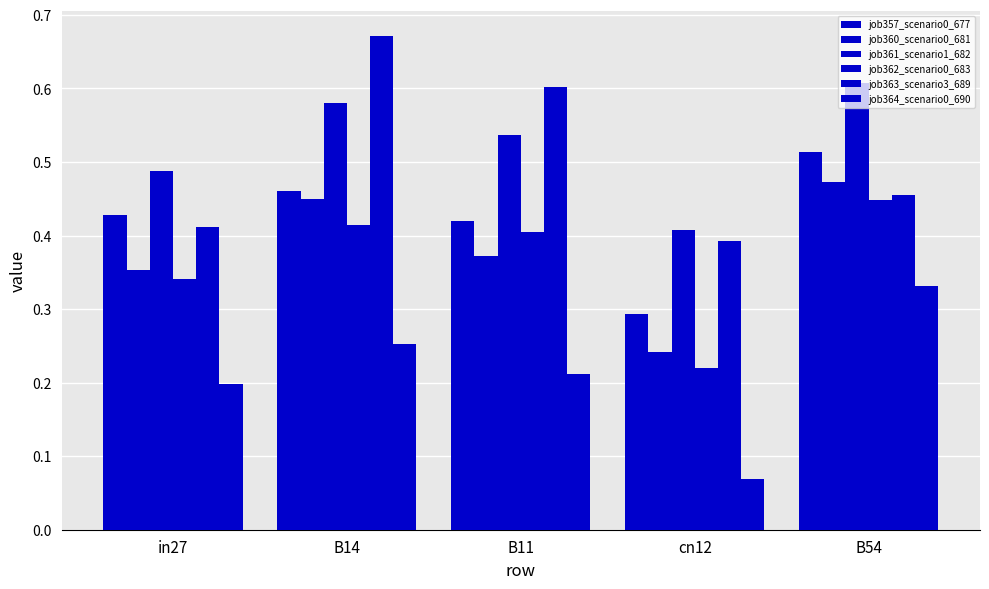

How many groups of bars are there?

5